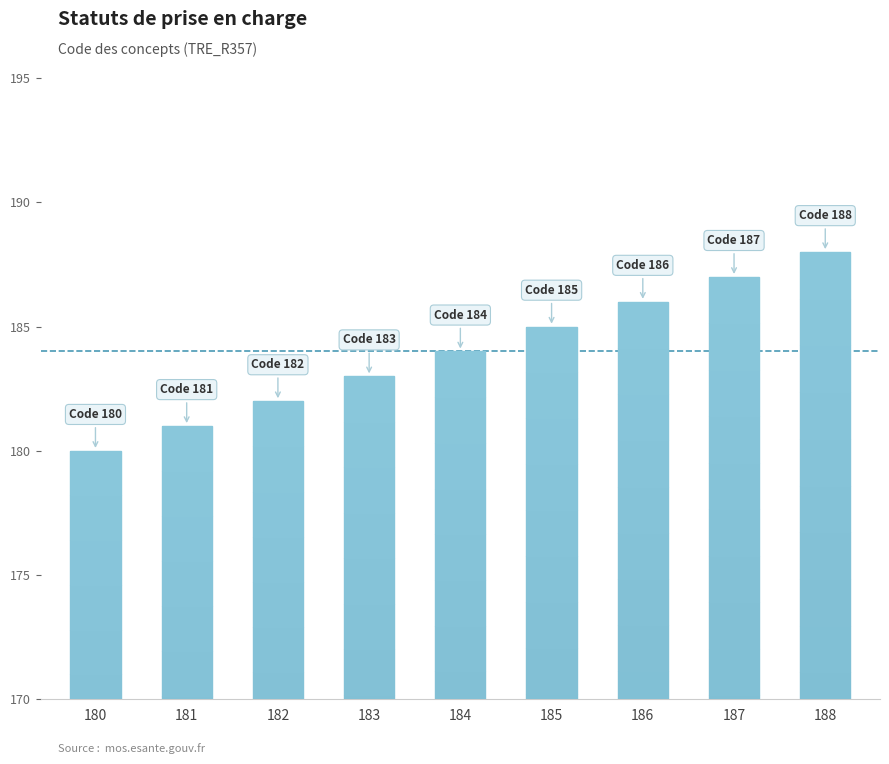

List the labels in order of value, smallest first.

180, 181, 182, 183, 184, 185, 186, 187, 188